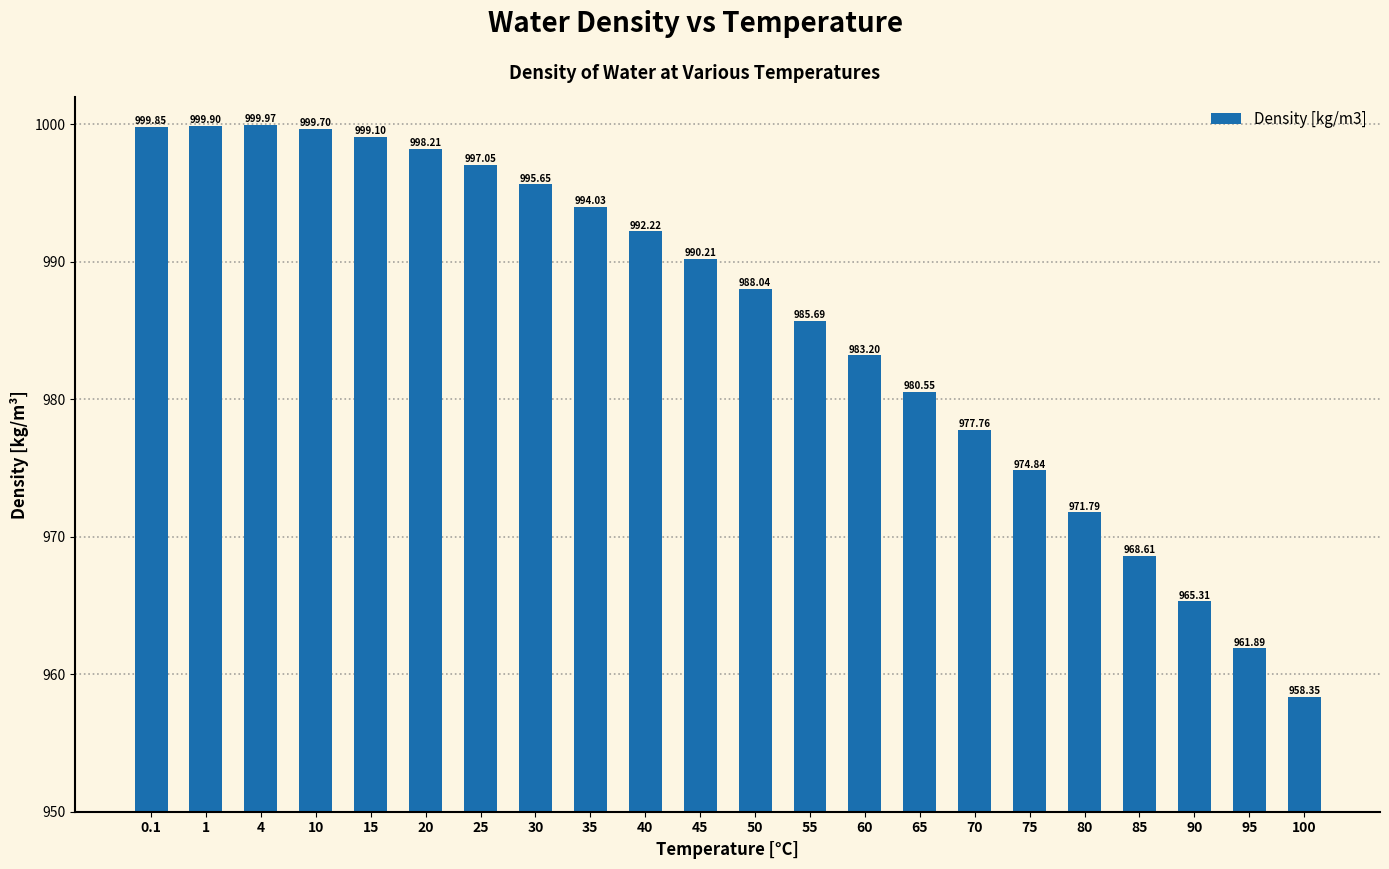

What position from the left is 65?

15